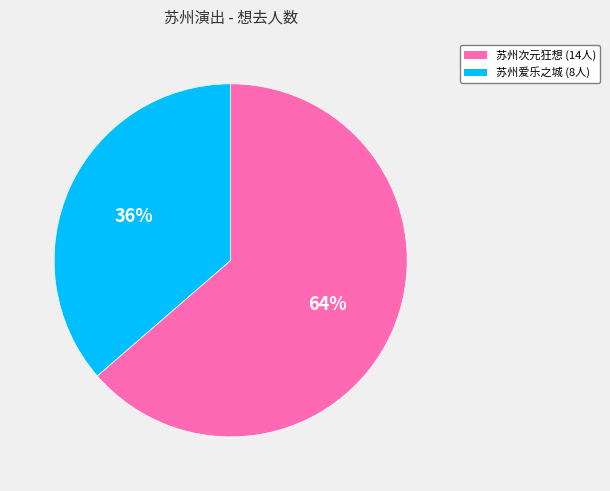

To the nearest percent, what is the average slice percentage?

50%